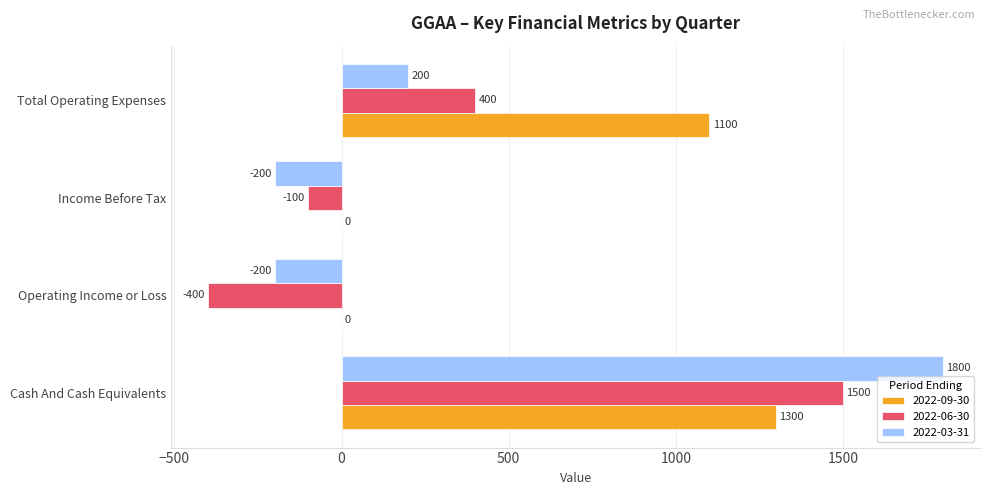

Count the number of data series in this chart.

3